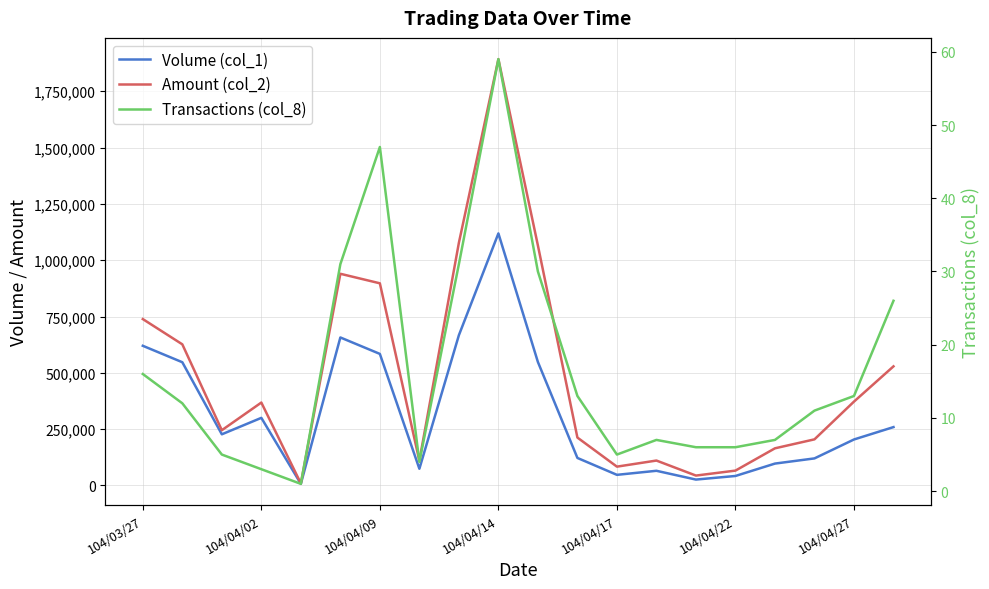

True or false: Amount (col_2) and Transactions (col_8) intersect in this chart.

False